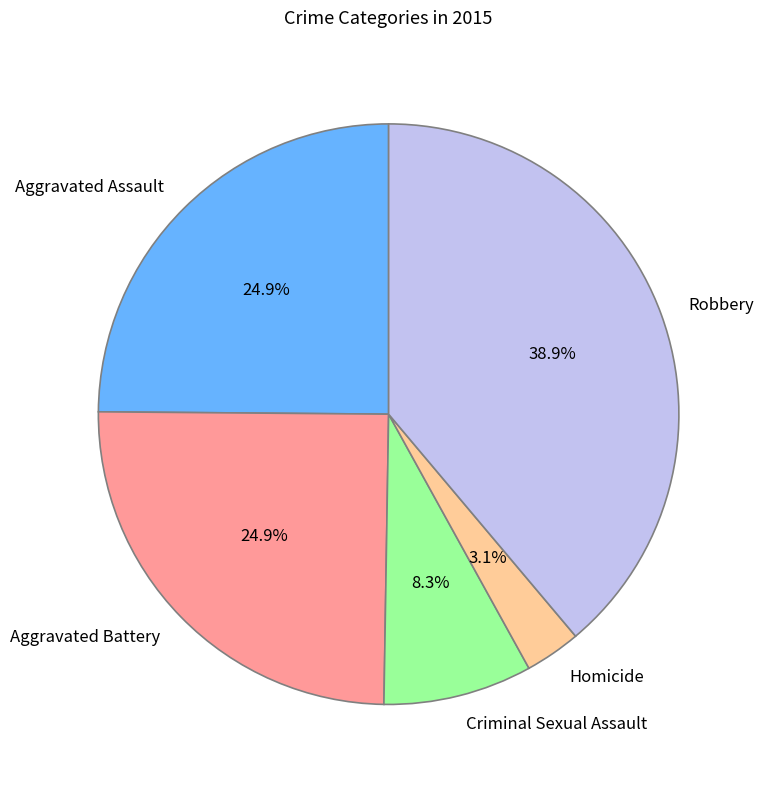

Is it true that Aggravated Assault is 15% of the pie?

False